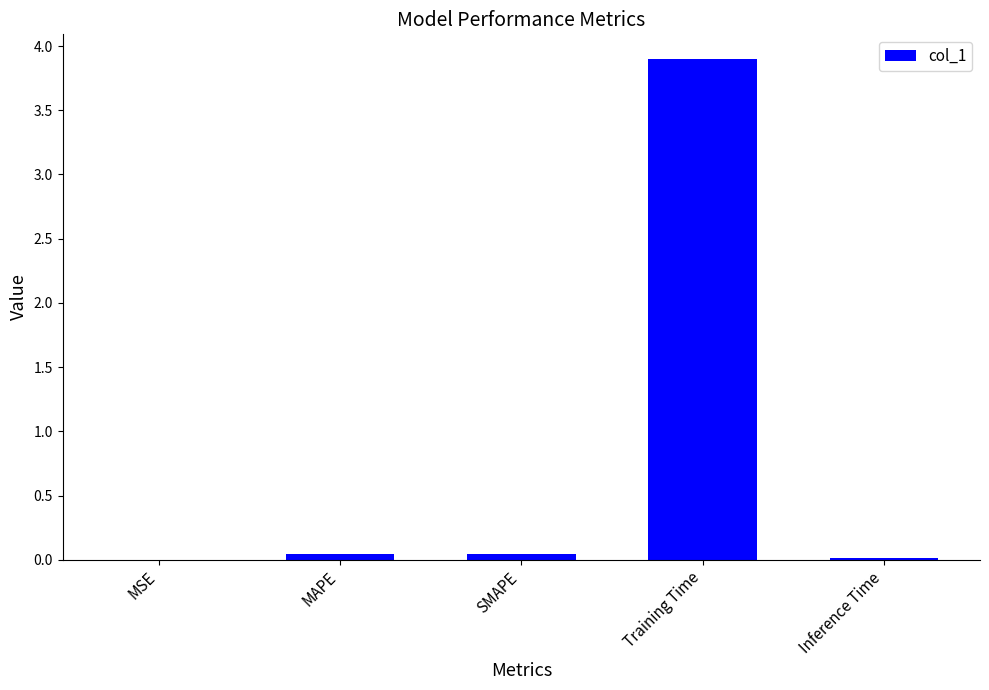

What is the change in value from SMAPE to Training Time?

+3.9